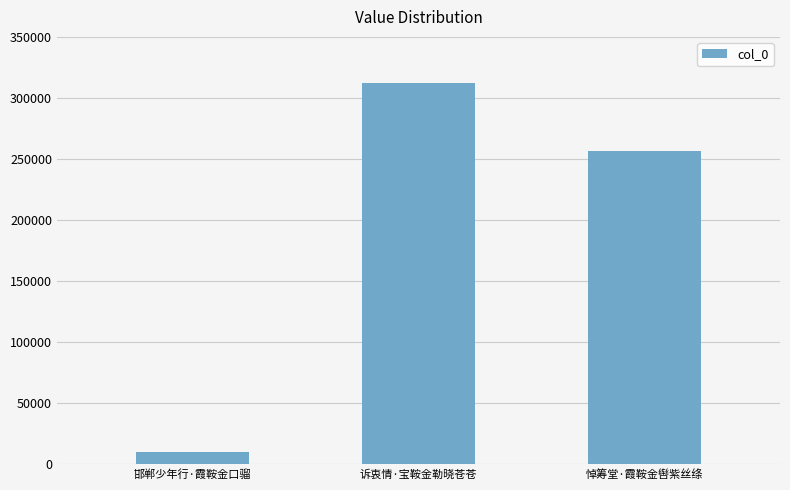

What is the difference between the maximum and second lowest values?

55379